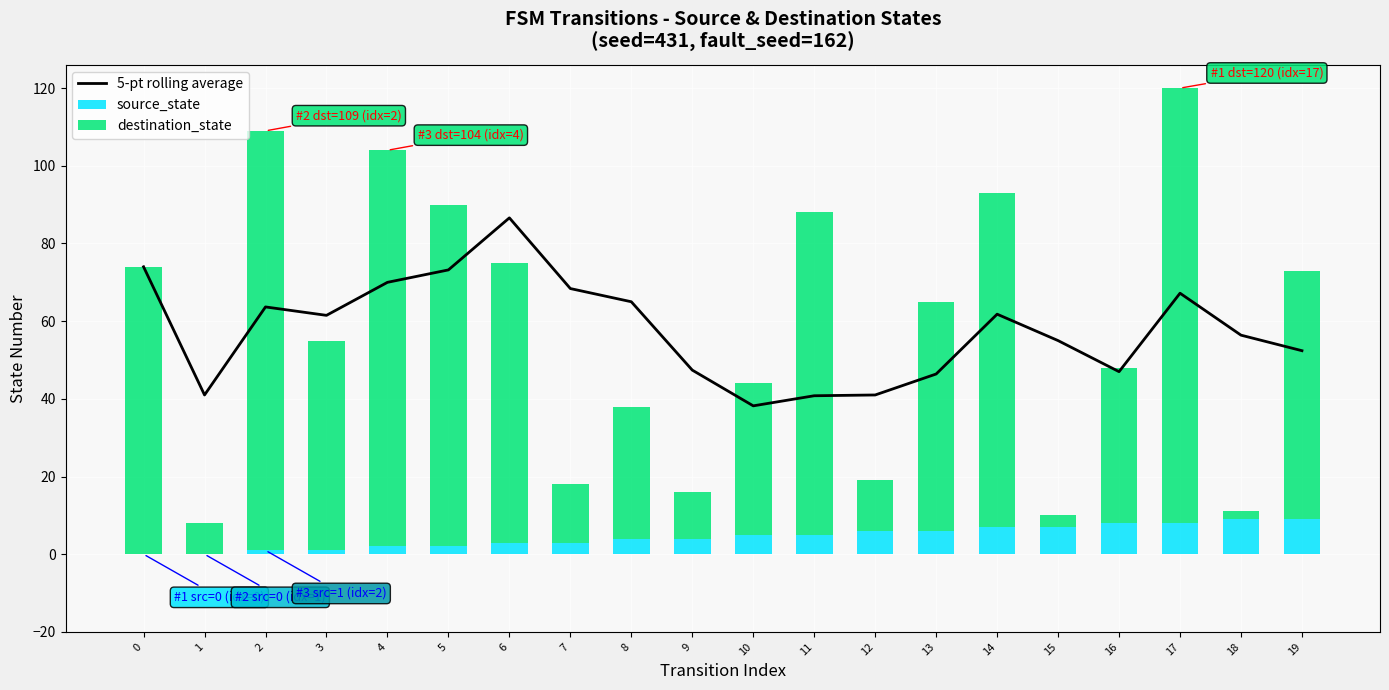

What is the value of the destination_state bar at the 16th from the left?

3.0